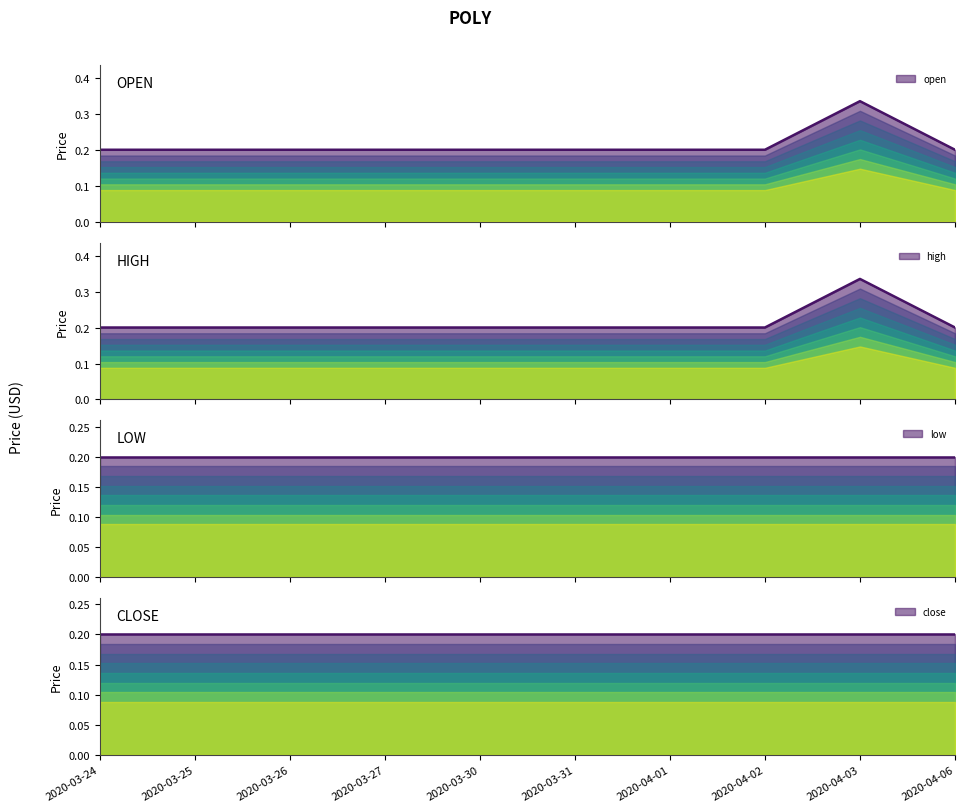

Does the chart have visible grid lines?

No